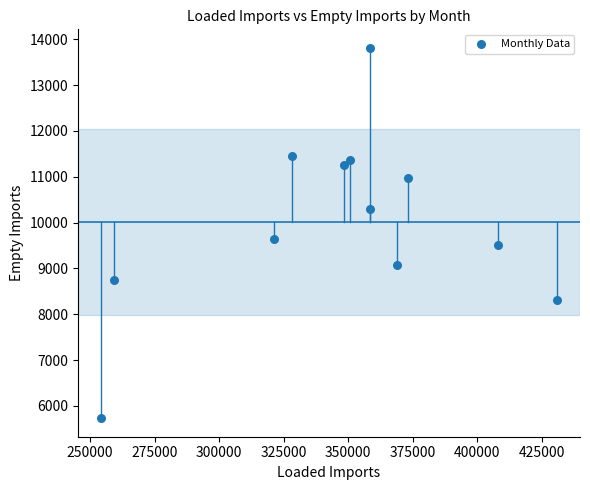

What Y value in the scatter plot is closest to 9772?

9639.2